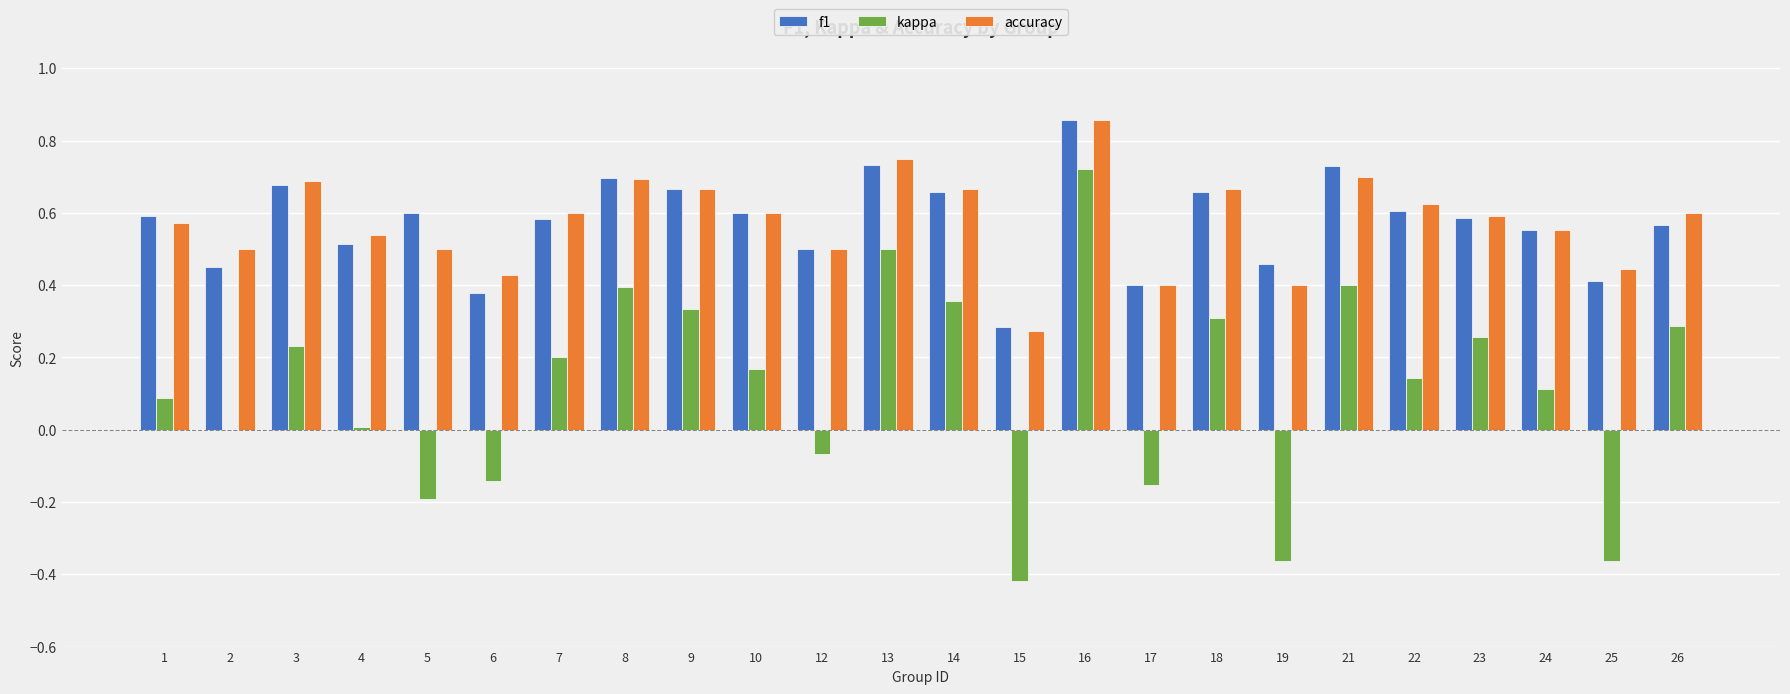

What is the sum of all kappa values?

2.8